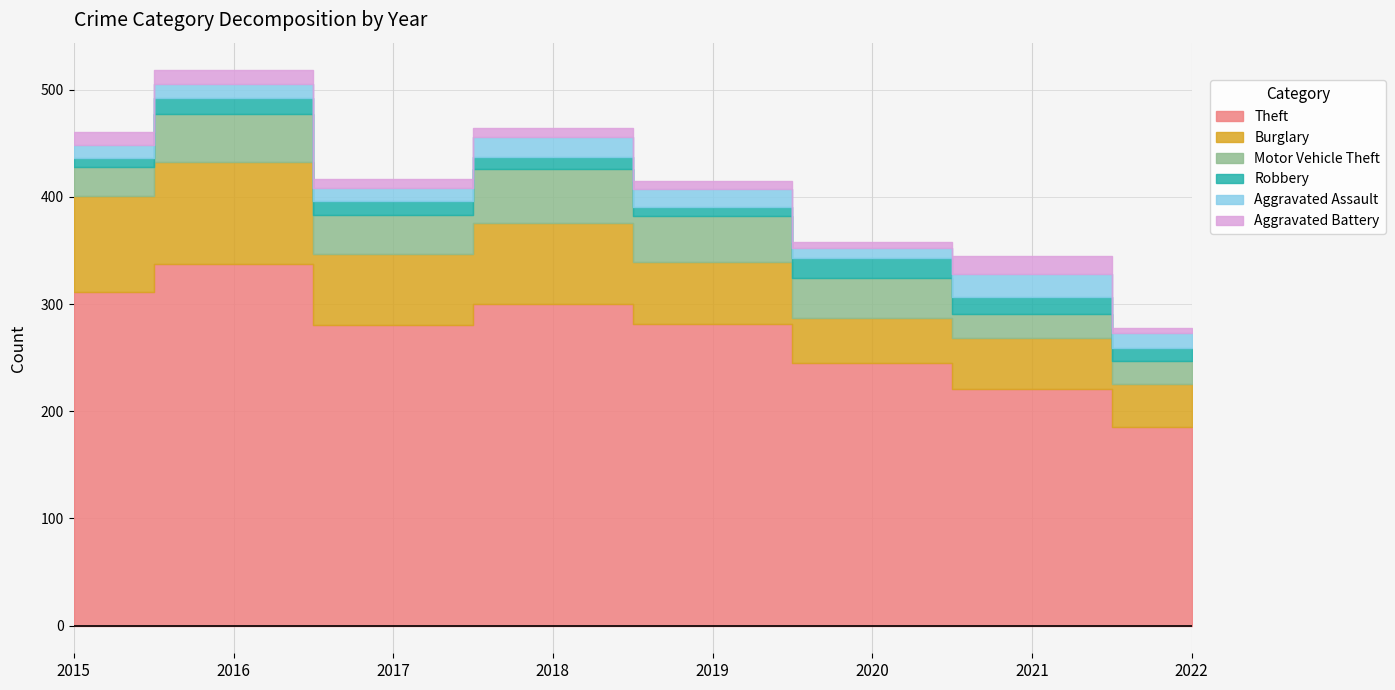

What is the greatest value displayed?

337